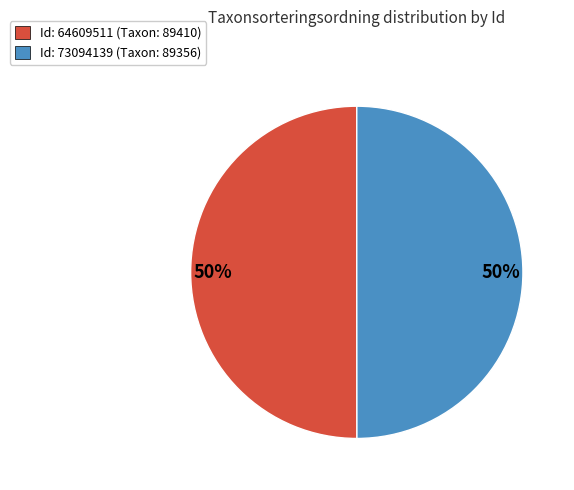

To the nearest percent, what is the average slice percentage?

50%